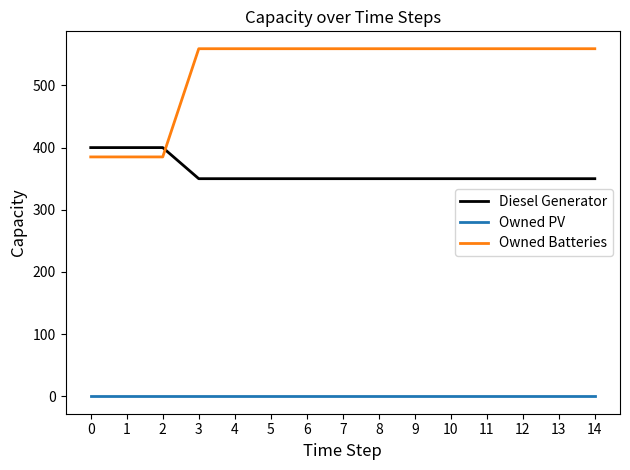

How many intersections are there between Owned Batteries and Diesel Generator?

1